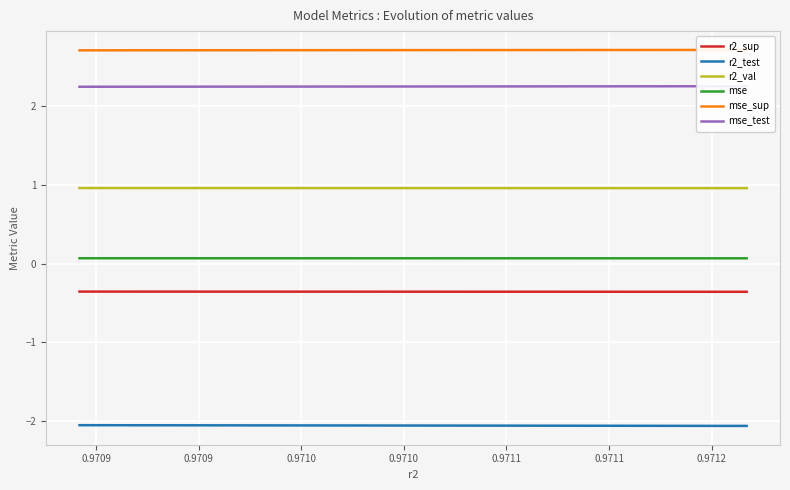

True or false: r2_sup and r2_test cross at least once.

False